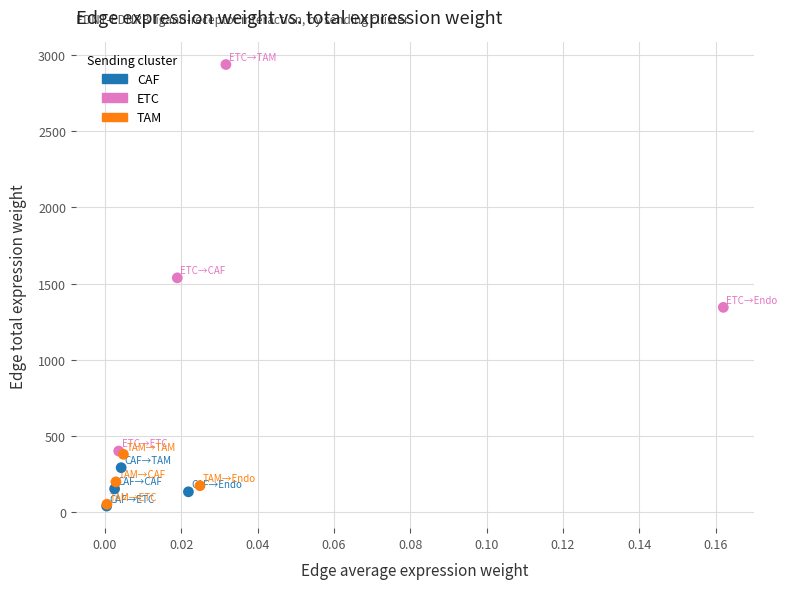

Which series has the widest spread of Y values?

ETC